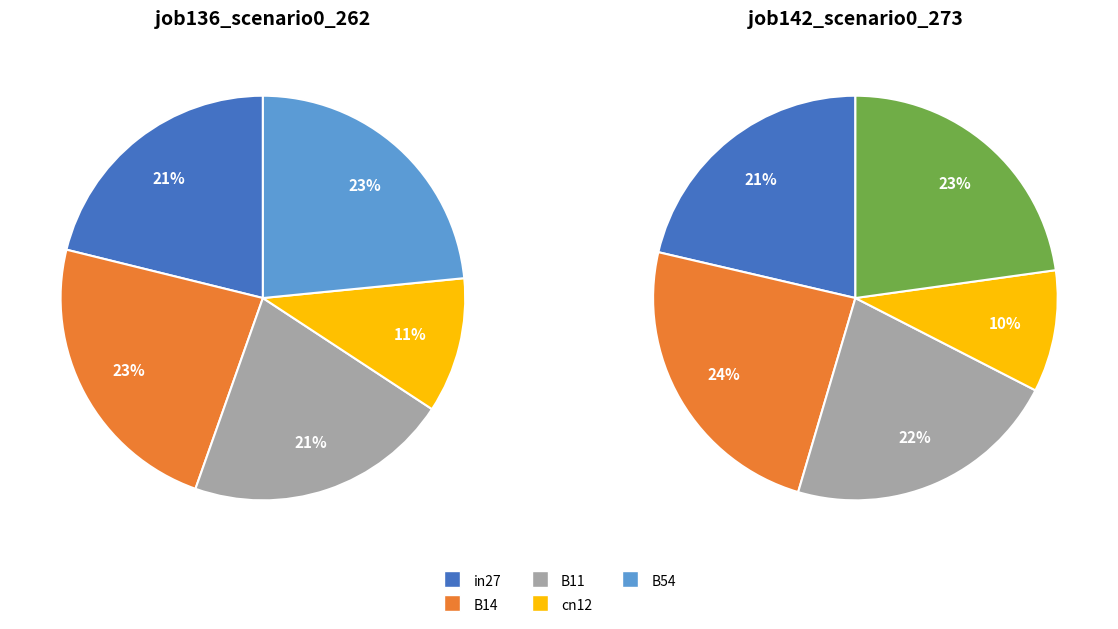

Rank the categories by job142_scenario0_273 value from highest to lowest.

B14, B54, B11, in27, cn12